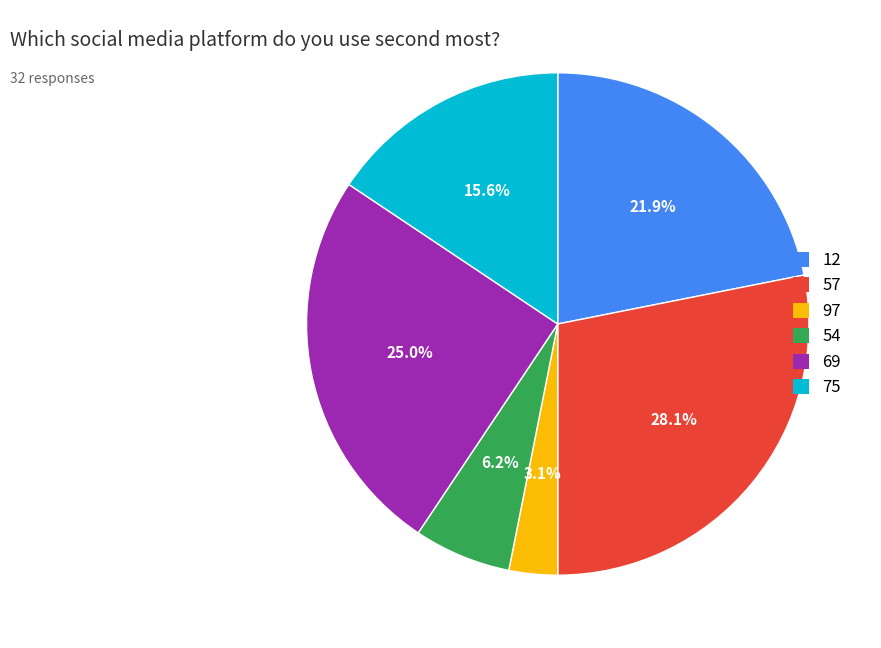

To the nearest percent, what percentage of the pie is 57?

28%